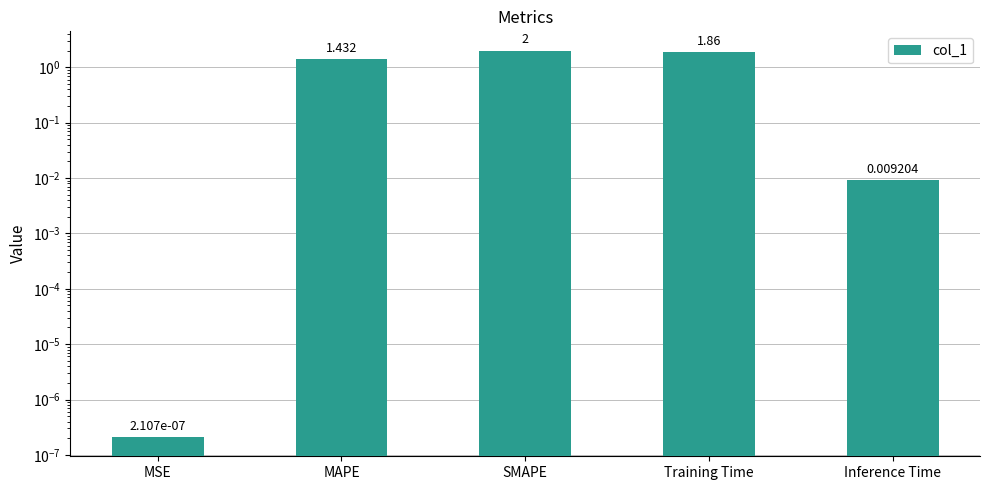

What position from the right is MAPE?

4